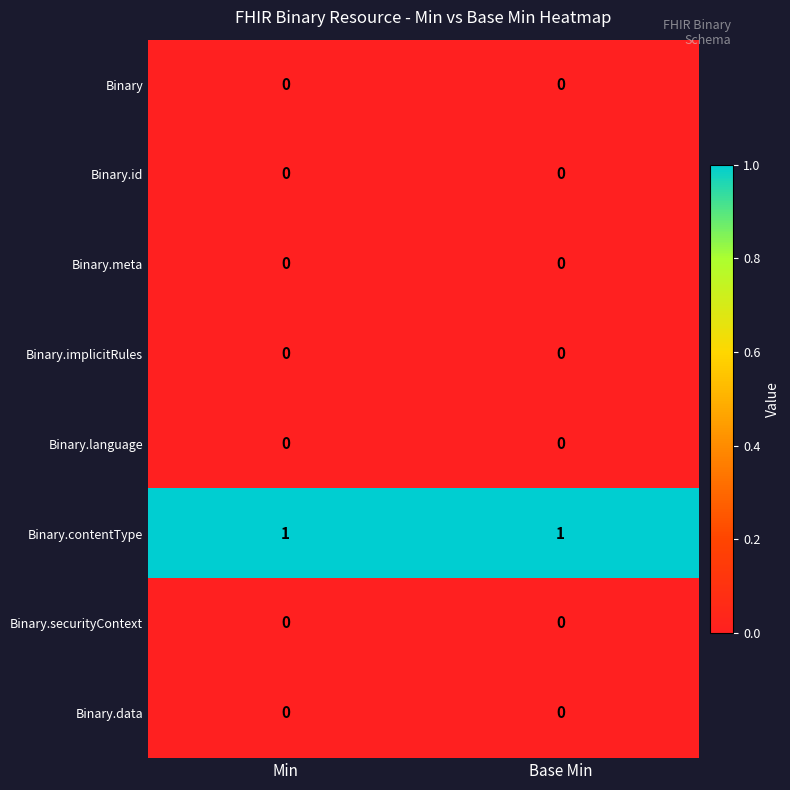

The Binary.meta series shows 0 at Min. True or false?

True